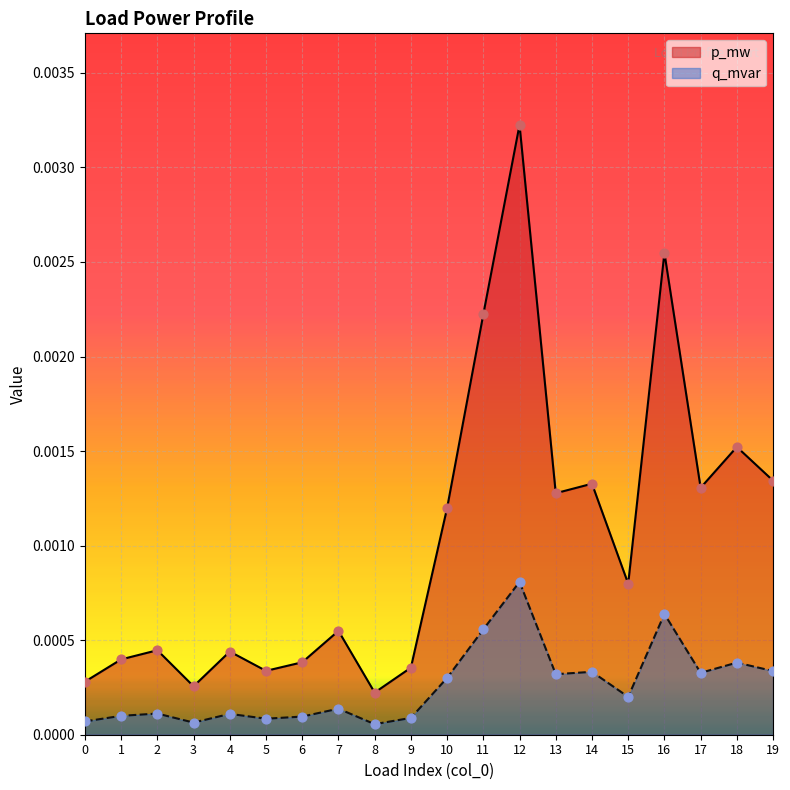

Which series contains the lowest Y value?

q_mvar